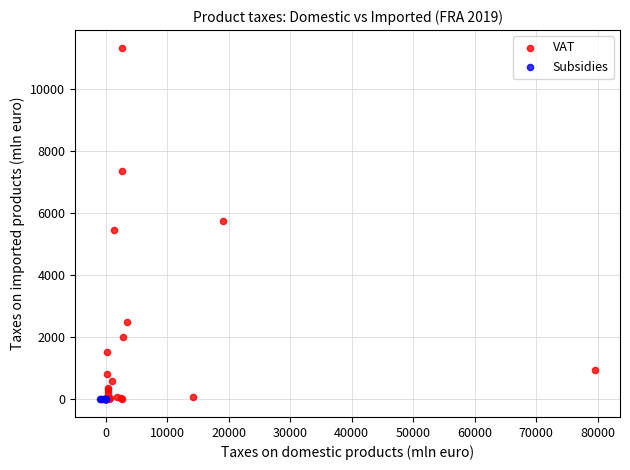

Which series contains the highest Y value?

VAT